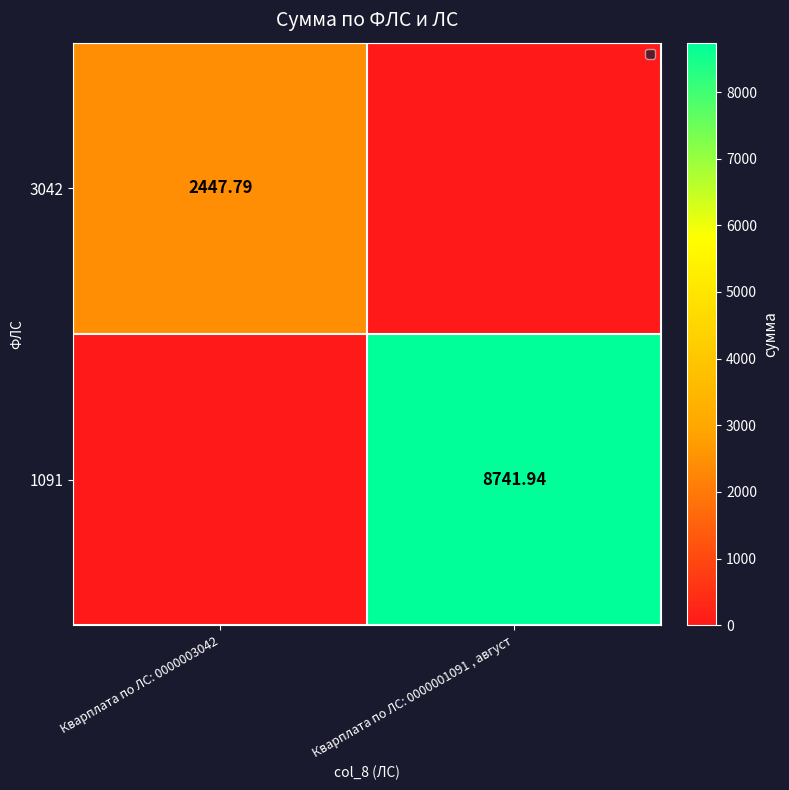

Is the value of 3042 at Кварплата по ЛС: 0000003042 greater than the value of 1091 at Кварплата по ЛС: 0000001091 , август?

No